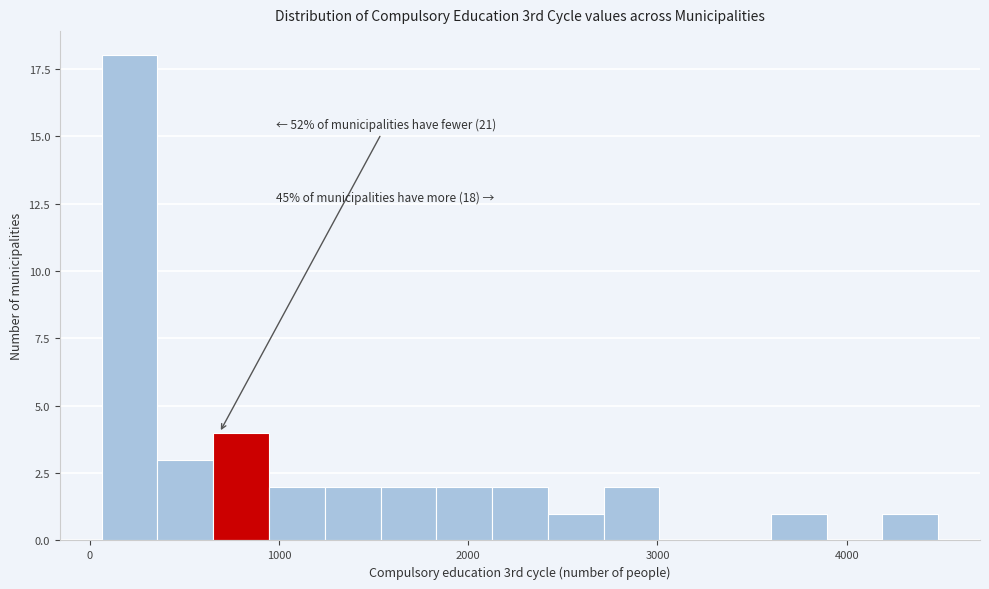

Read against the x-axis, roughly where is the centre of the tallest bar?

200